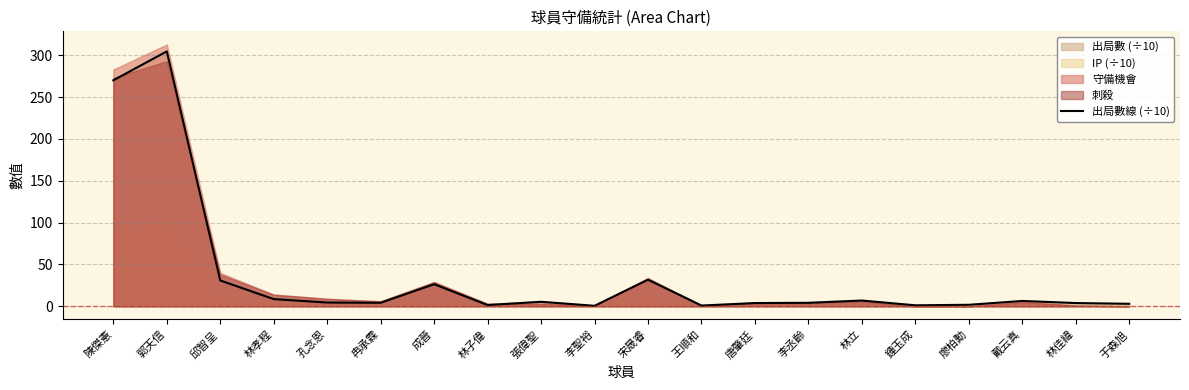

List the labels in order of value, smallest first.

李聖裕, 王順和, 鍾玉成, 林子偉, 廖柏勳, 于森旭, 唐肇廷, 林佳緯, 冉承霖, 李丞齡, 孔念恩, 張偉聖, 戴云真, 林立, 林孝程, 成晉, 邱智呈, 宋晟睿, 陳傑憲, 郭天信